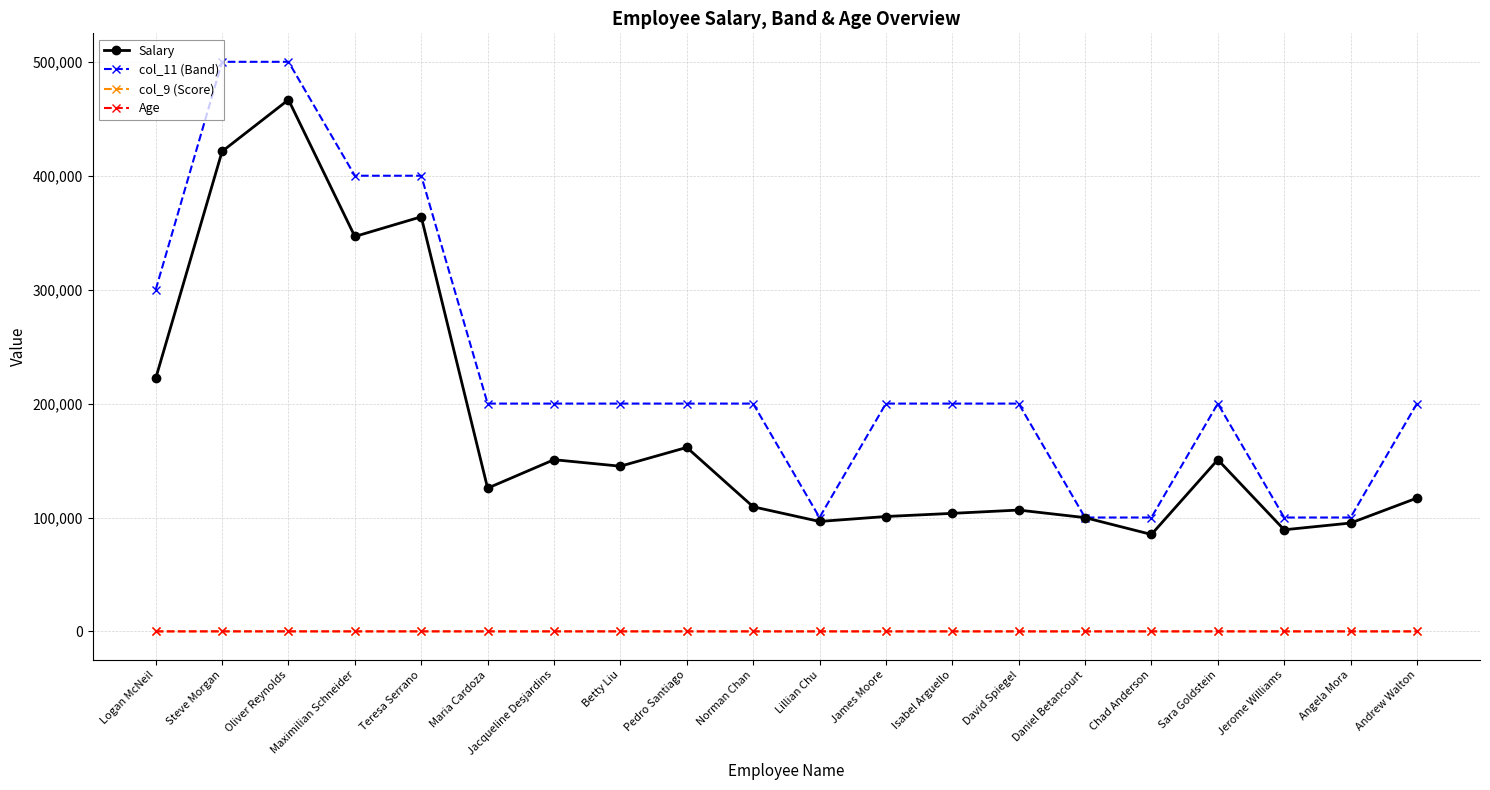

True or false: Salary and Age cross at least once.

False